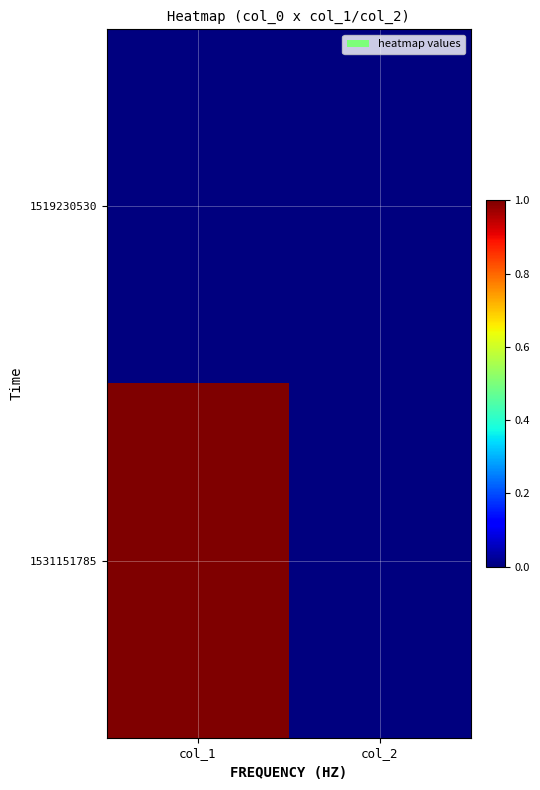

Which has a higher value, col_2 or col_1?

col_2